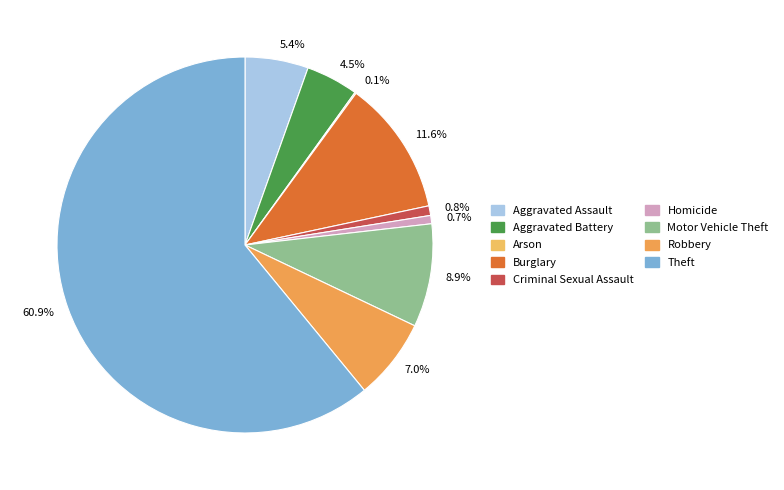

What is the largest slice in the pie chart?

60.9%